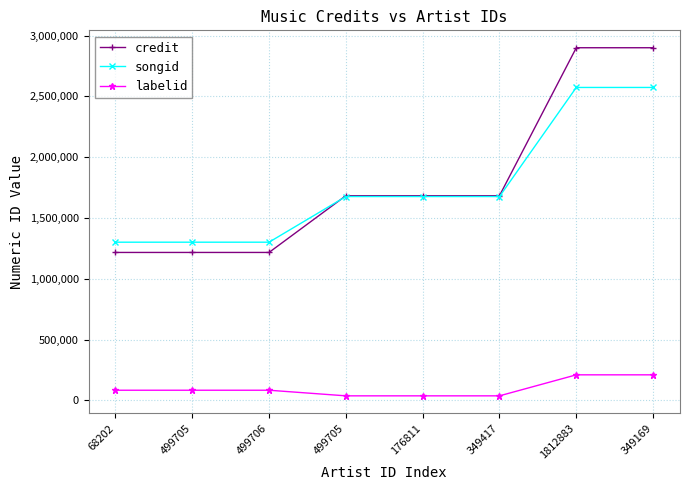

What is the value of the labelid point at the 6th from the left?

37360